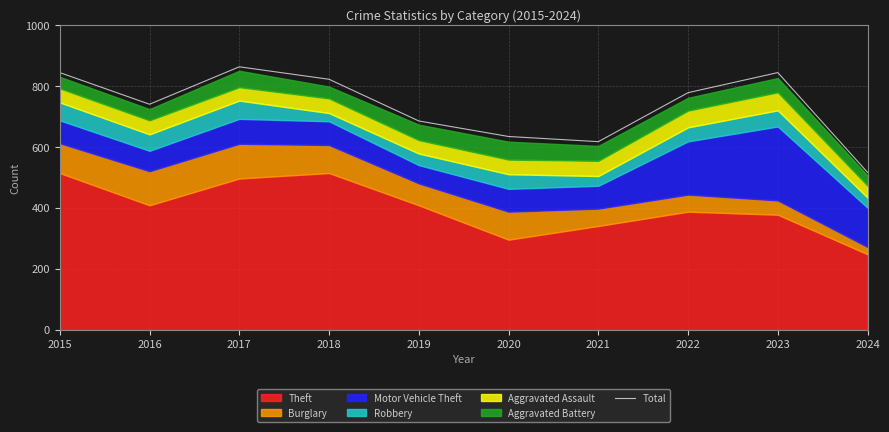

What is the change in value from 2015 to 2024?

-328